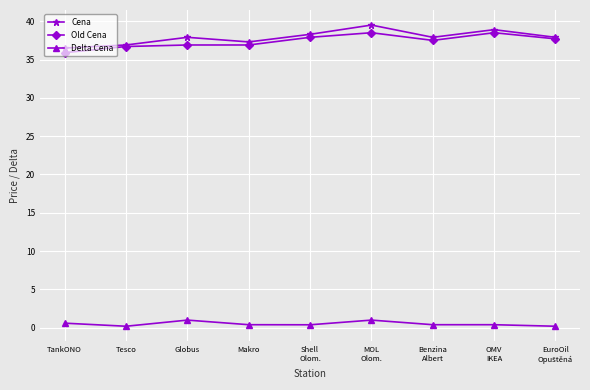

What are all the series names shown in the legend?

Cena, Old Cena, Delta Cena